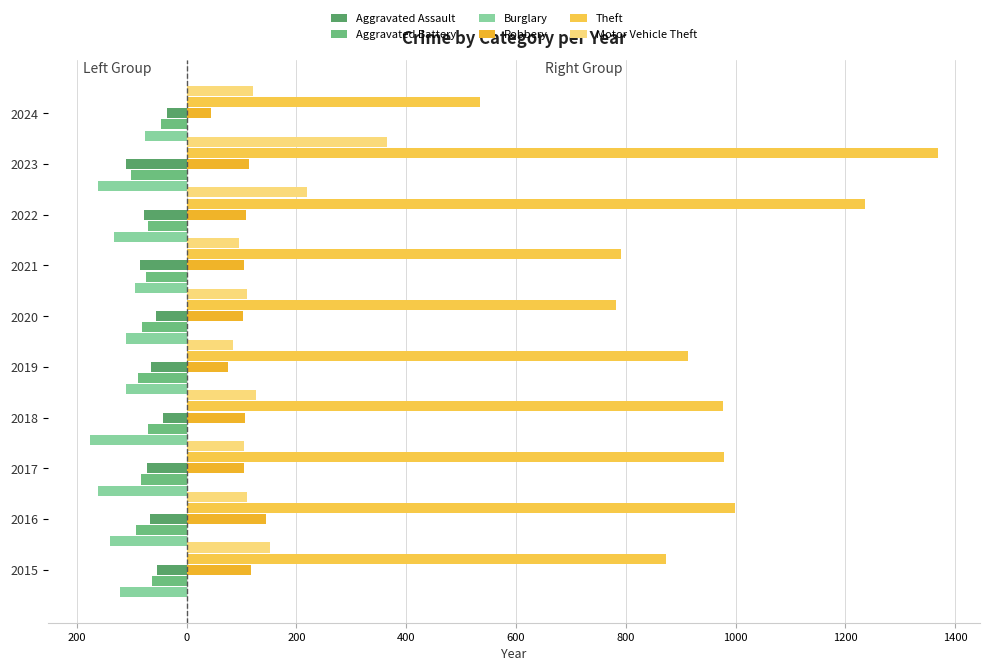

How many values in the Theft series are below 977?

5